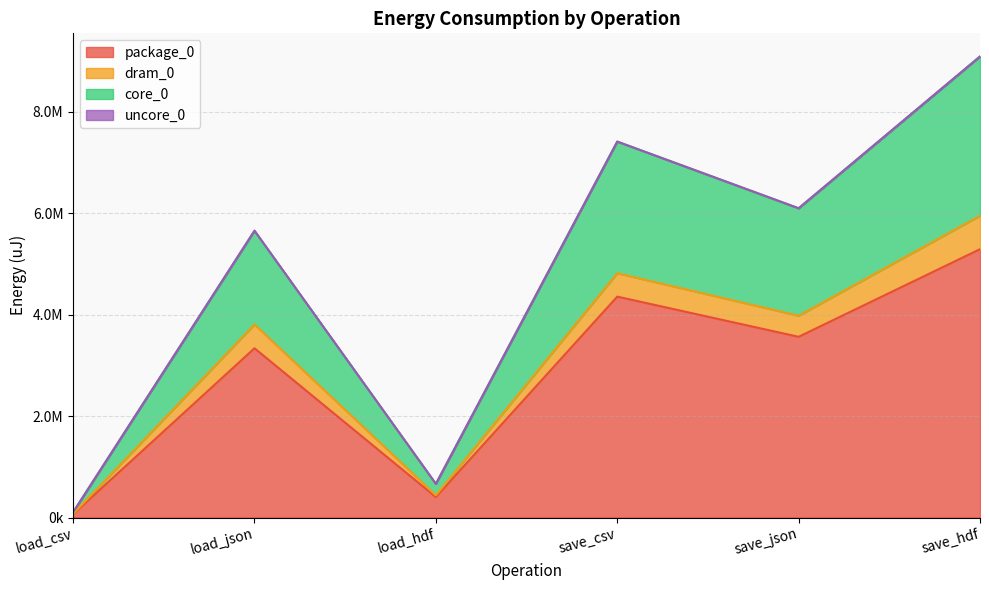

At which category does the chart reach its minimum across all series?

load_csv